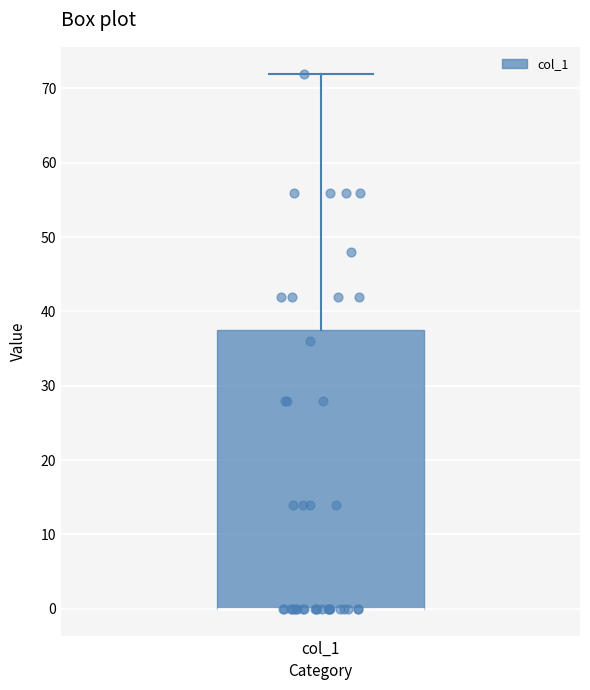

Transcribe this box plot: give where the median line is, the range the box spans, and where the two whiskers end, as read against the y-axis. The values are not printed on the chart, so give them approximately, as read against the axis.

median 0 (drawn on the box's lower edge), box 0 to 38, whiskers 0 to 72